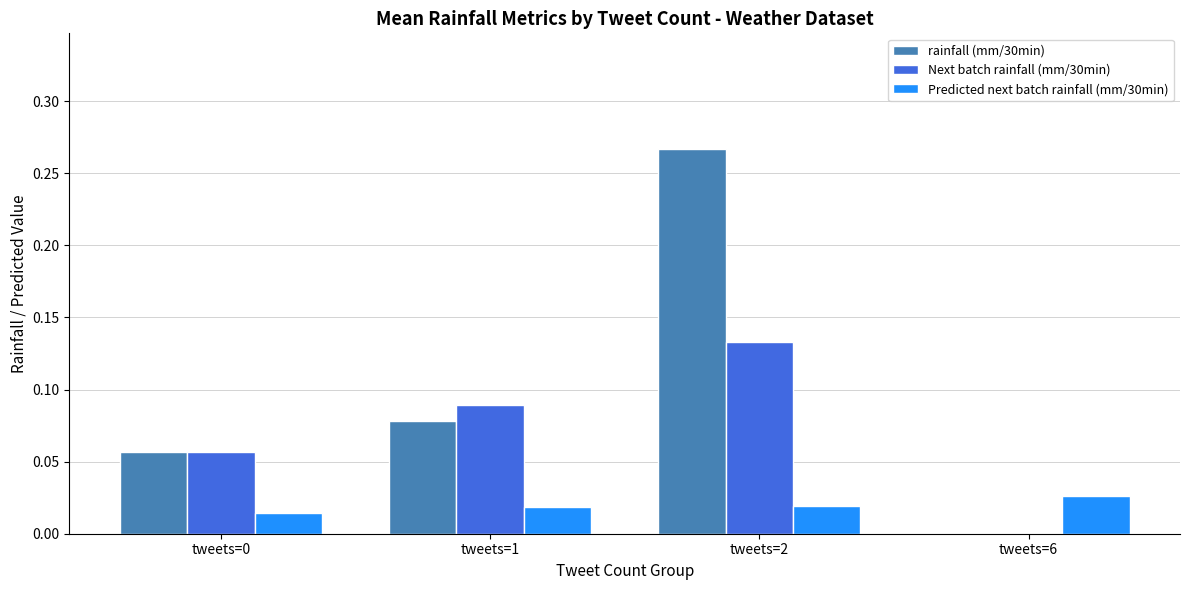

Between tweets=1 and tweets=2, which series saw the biggest shift?

rainfall (mm/30min)